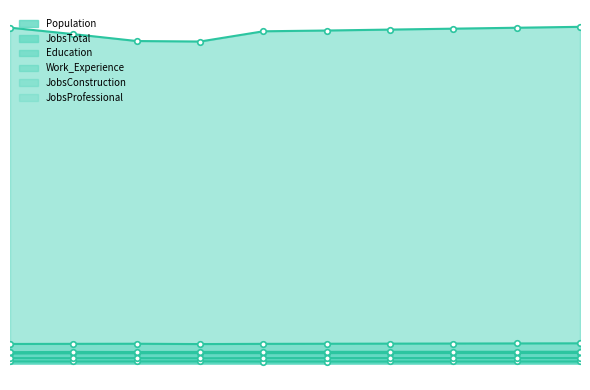

Is the value of Education at 2017 greater than the value of Work_Experience at 2020?

No